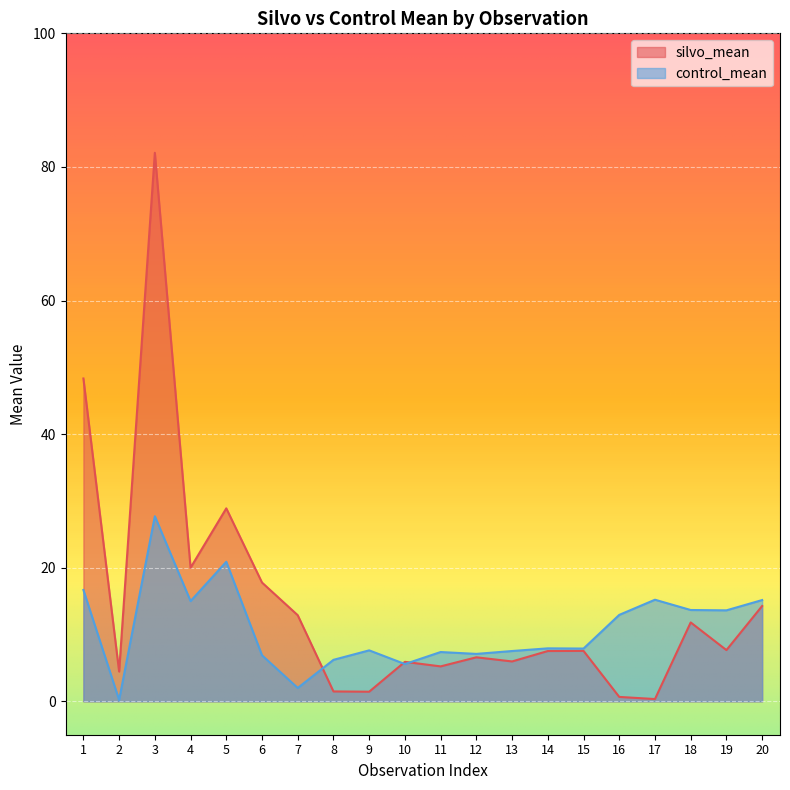

How many categories are shown in the chart?

20